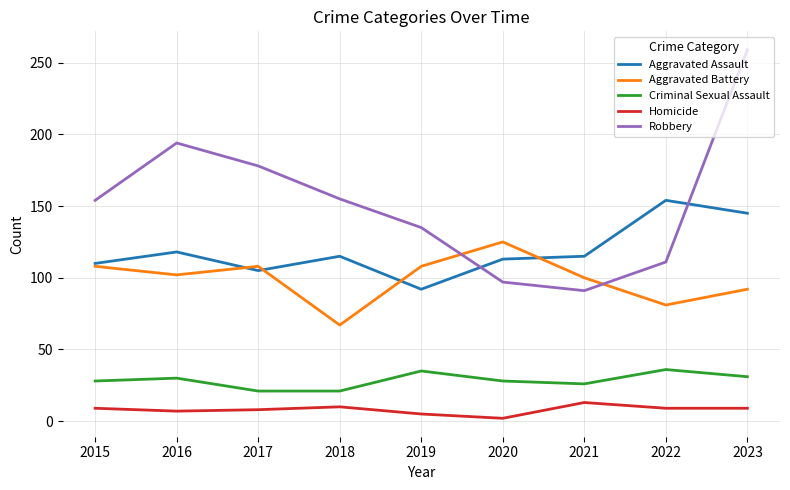

The Criminal Sexual Assault series shows 9 at 2015. True or false?

False